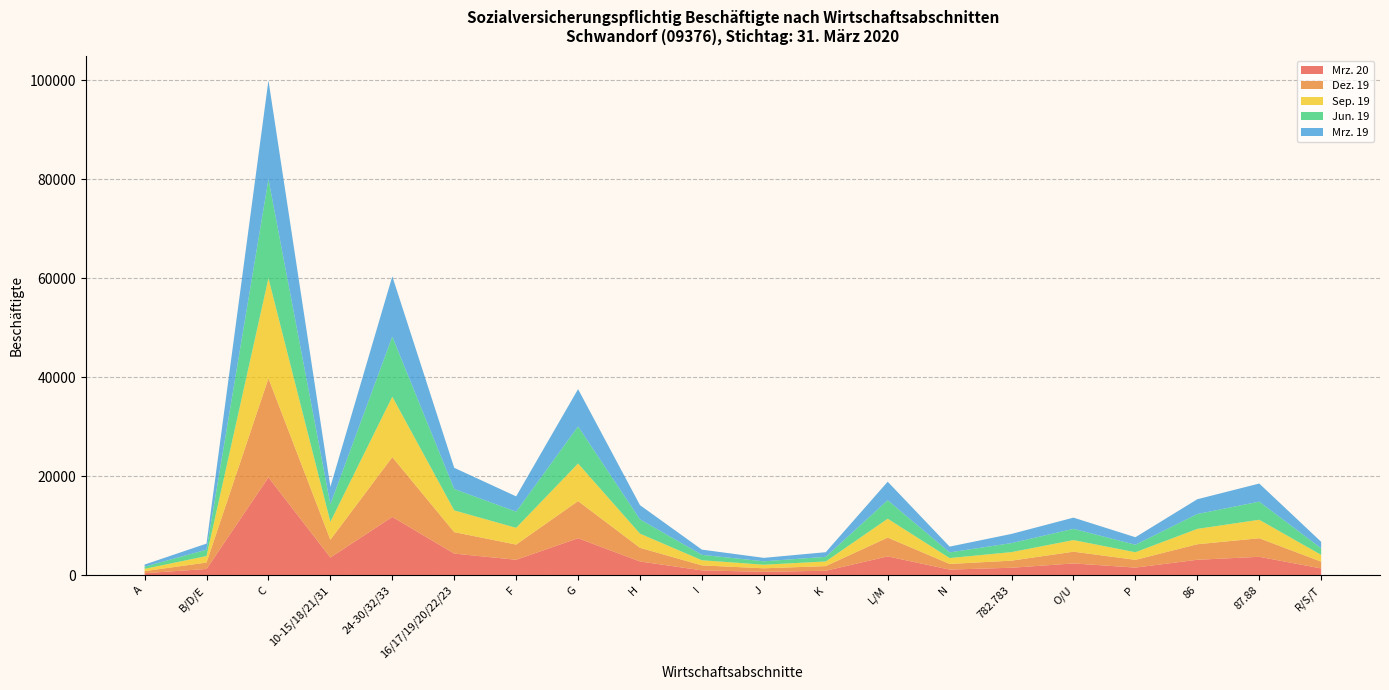

Reading left to right, transcribe all the data shown in this chart.

Mrz. 20: A=429	B/D/E=1283	C=19787	10-15/18/21/31=3594	24-30/32/33=11802	16/17/19/20/22/23=4391	F=3142	G=7491	H=2797	I=1004	J=699	K=926	L/M=3823	N=1159	782.783=1533	O/U=2401	P=1563	86=3140	87.88=3745	R/S/T=1393
Dez. 19: A=421	B/D/E=1300	C=20006	10-15/18/21/31=3592	24-30/32/33=12079	16/17/19/20/22/23=4335	F=3072	G=7507	H=2766	I=1001	J=722	K=937	L/M=3805	N=1139	782.783=1432	O/U=2376	P=1567	86=3137	87.88=3749	R/S/T=1374
Sep. 19: A=457	B/D/E=1310	C=20217	10-15/18/21/31=3620	24-30/32/33=12204	16/17/19/20/22/23=4393	F=3379	G=7593	H=2854	I=1041	J=722	K=940	L/M=3806	N=1190	782.783=1726	O/U=2342	P=1533	86=3109	87.88=3731	R/S/T=1361
Jun. 19: A=446	B/D/E=1286	C=20017	10-15/18/21/31=3547	24-30/32/33=12147	16/17/19/20/22/23=4323	F=3272	G=7496	H=2889	I=1095	J=691	K=934	L/M=3745	N=1148	782.783=1820	O/U=2276	P=1515	86=3003	87.88=3662	R/S/T=1335
Mrz. 19: A=420	B/D/E=1234	C=19986	10-15/18/21/31=3525	24-30/32/33=12182	16/17/19/20/22/23=4279	F=3087	G=7531	H=2869	I=1047	J=695	K=937	L/M=3736	N=1162	782.783=1856	O/U=2260	P=1521	86=2985	87.88=3657	R/S/T=1305